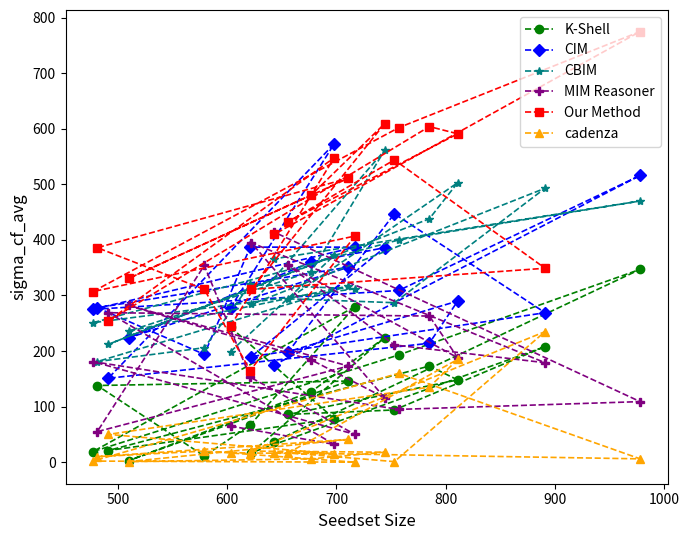

Which series has the widest spread of values?

Our Method